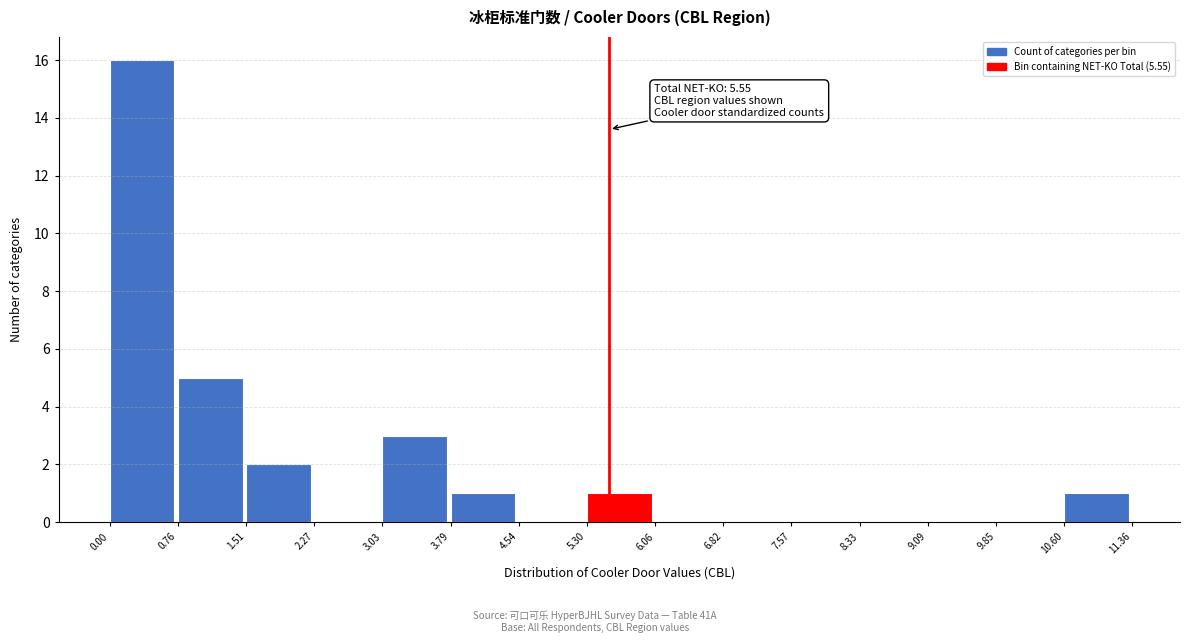

Which range on the x-axis has the tallest bar?

0.00 to 0.76